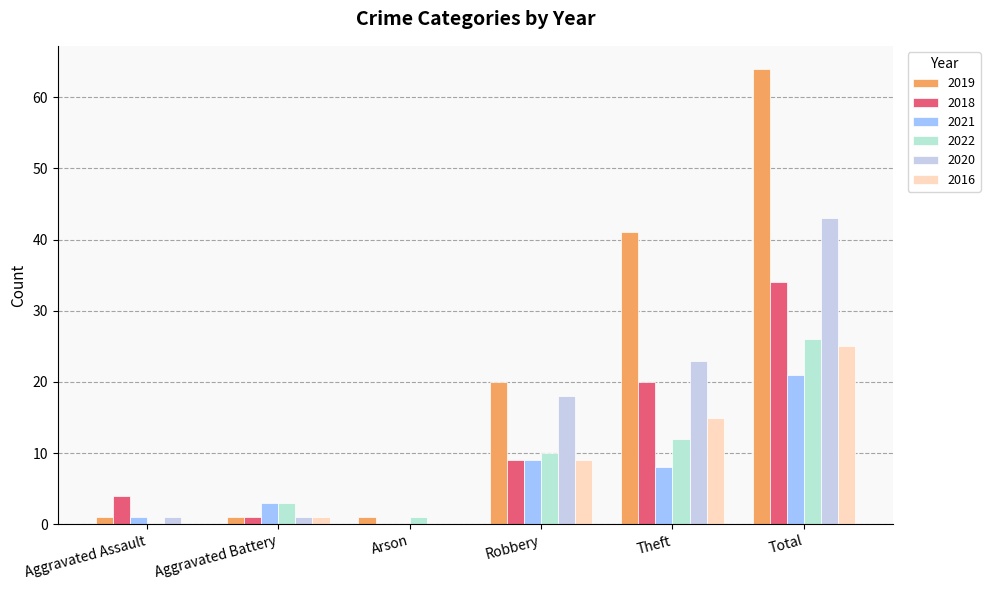

Reading right to left, what are all the values shown in this chart?

2019: 64	41	20	1	1	1
2018: 34	20	9	0	1	4
2021: 21	8	9	0	3	1
2022: 26	12	10	1	3	0
2020: 43	23	18	0	1	1
2016: 25	15	9	0	1	0